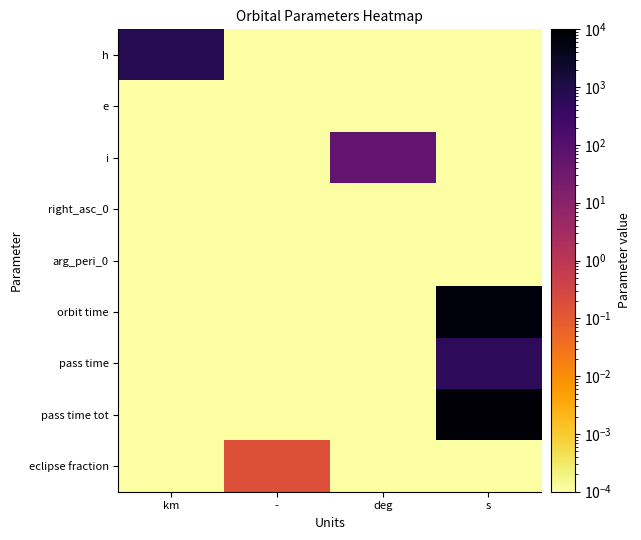

Which series has the largest range (max minus min)?

pass time tot